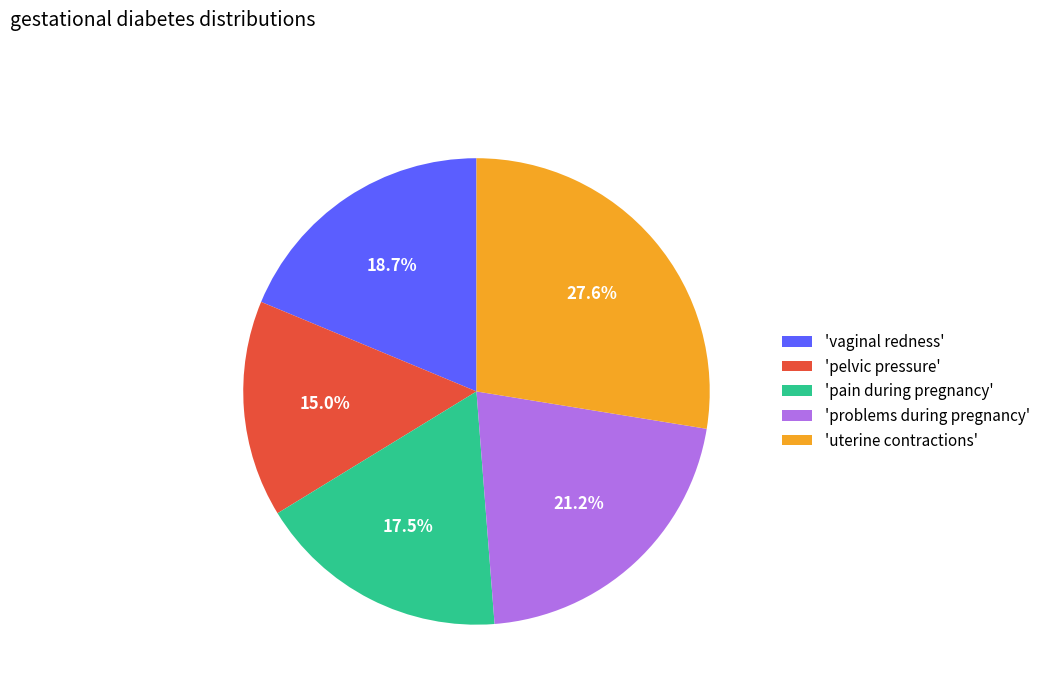

Is 'problems during pregnancy' the majority of the pie?

No